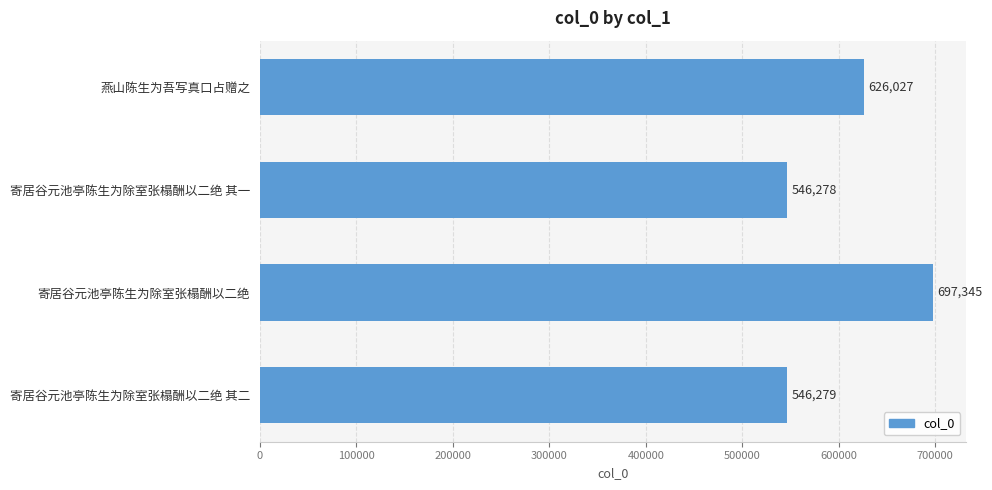

Rank the categories by value from highest to lowest.

寄居谷元池亭陈生为除室张榻酬以二绝, 燕山陈生为吾写真口占赠之, 寄居谷元池亭陈生为除室张榻酬以二绝 其二, 寄居谷元池亭陈生为除室张榻酬以二绝 其一